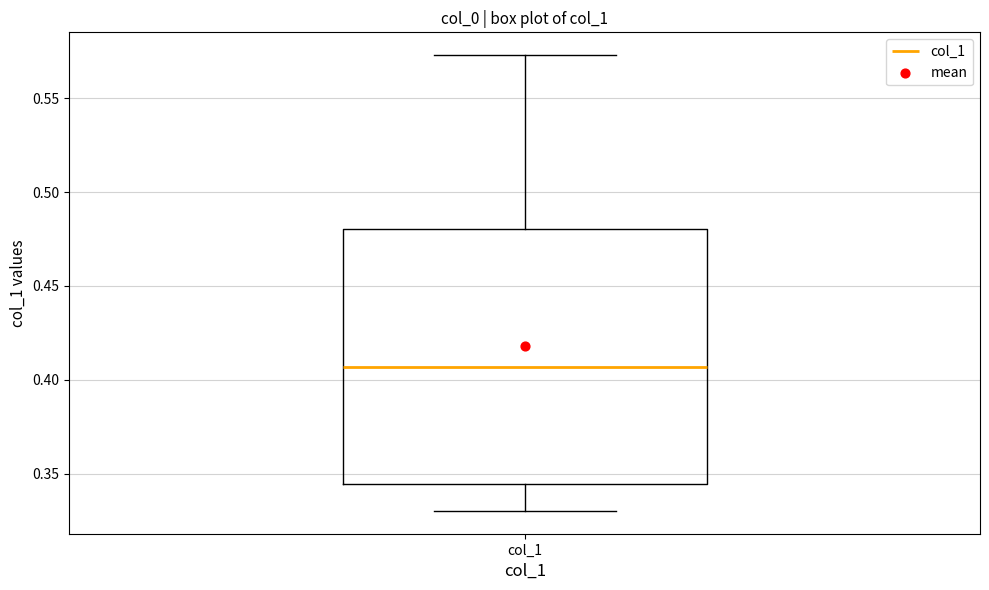

Read this box plot against the y-axis: the position of the median line, the range covered by the box, and the ends of both whiskers. The values are not printed on the chart, so give them approximately, as read against the axis.

median 0.405, box 0.345 to 0.480, whiskers 0.330 to 0.575